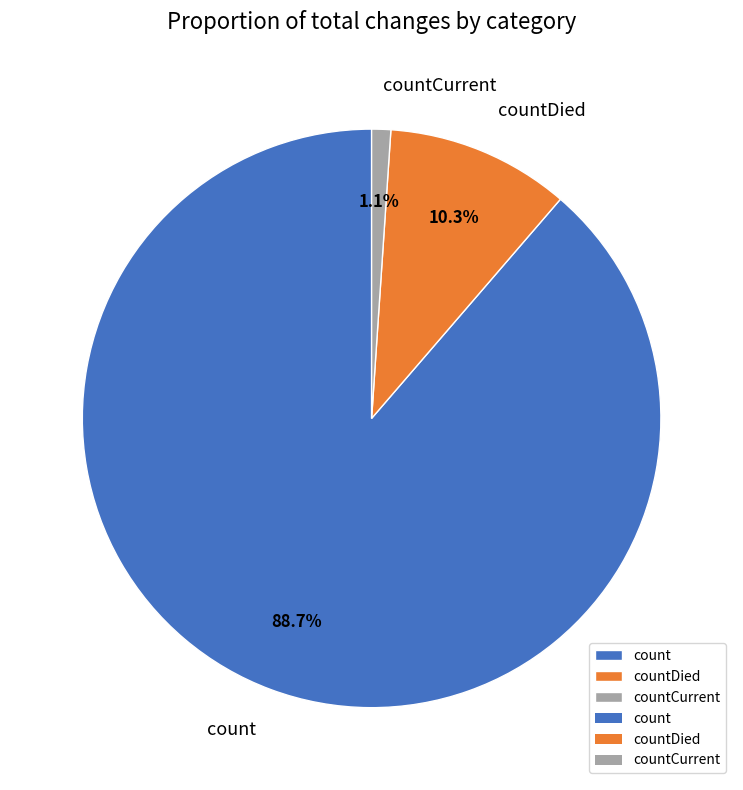

Count the number of slices in the pie.

3